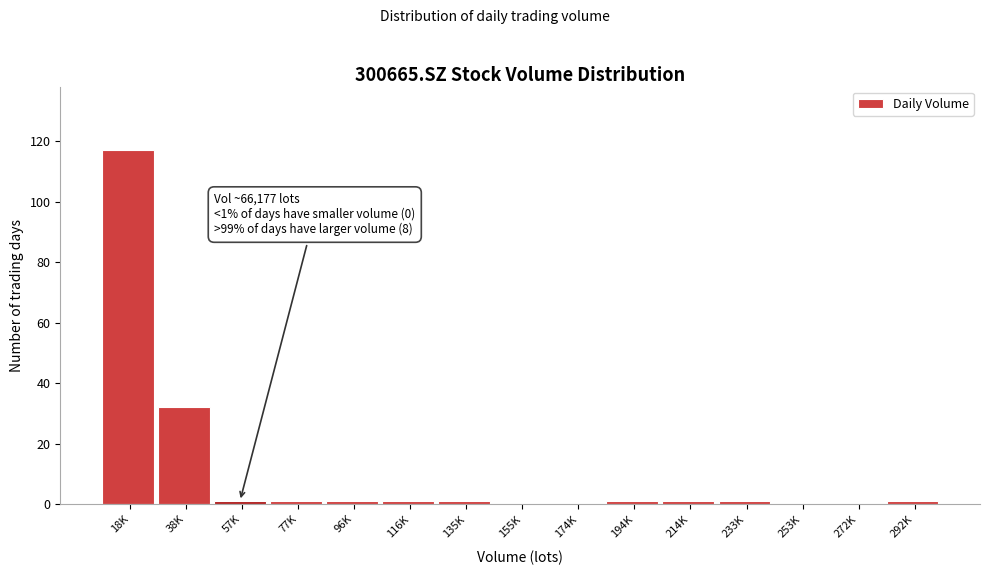

Reading left to right, transcribe all the data shown in this chart.

18K=117	38K=32	57K=1	77K=1	96K=1	116K=1	135K=1	155K=0	174K=0	194K=1	214K=1	233K=1	253K=0	272K=0	292K=1